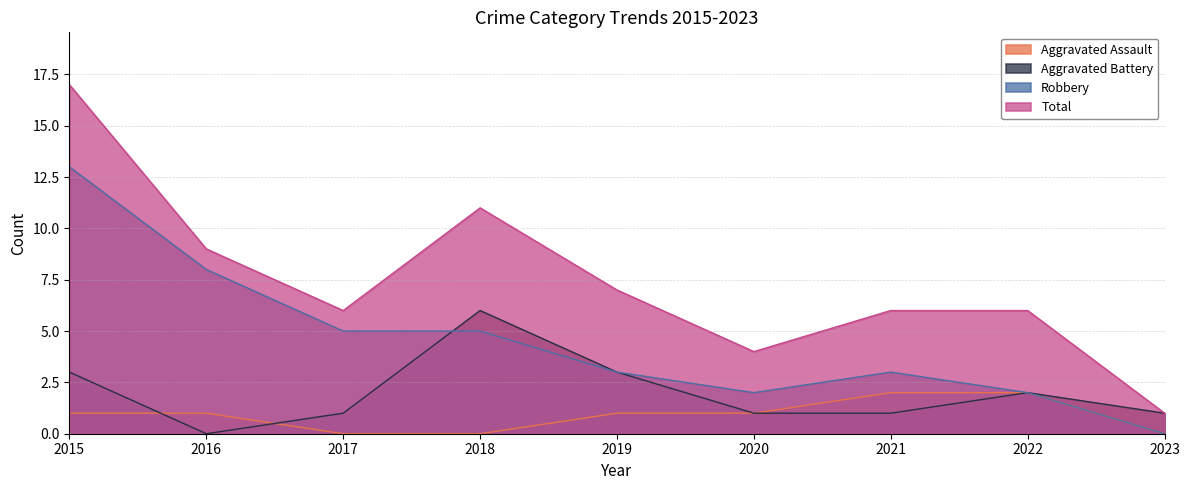

In Aggravated Battery, how many points are lower than both neighbors (excluding endpoints)?

1